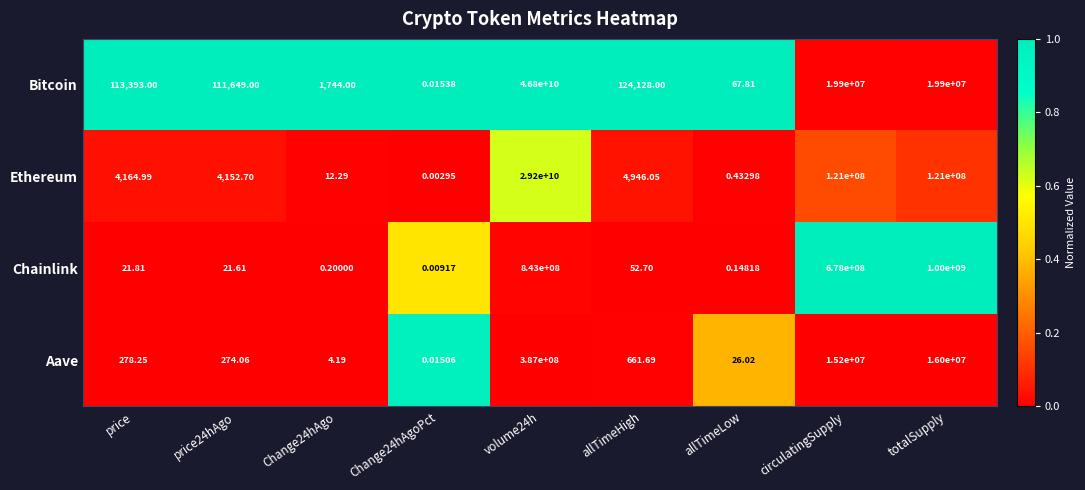

Which series has the largest range (max minus min)?

Bitcoin